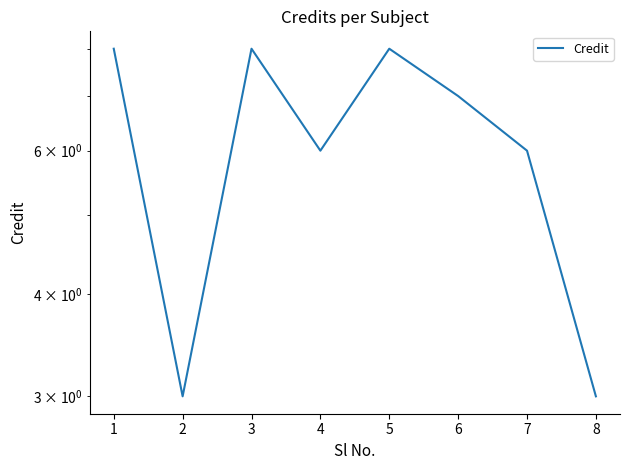

Does the chart display data point markers on the line(s)?

No